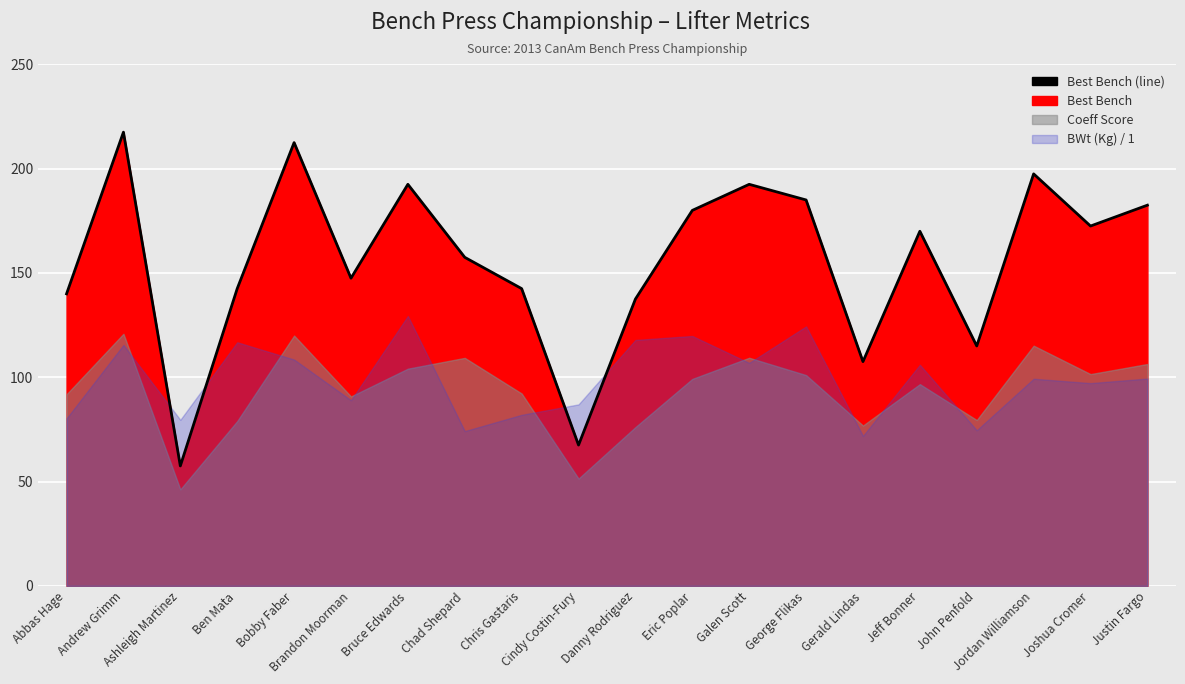

Approximately how many times larger is the value at Ashleigh Martinez compared to Bruce Edwards?

0.3